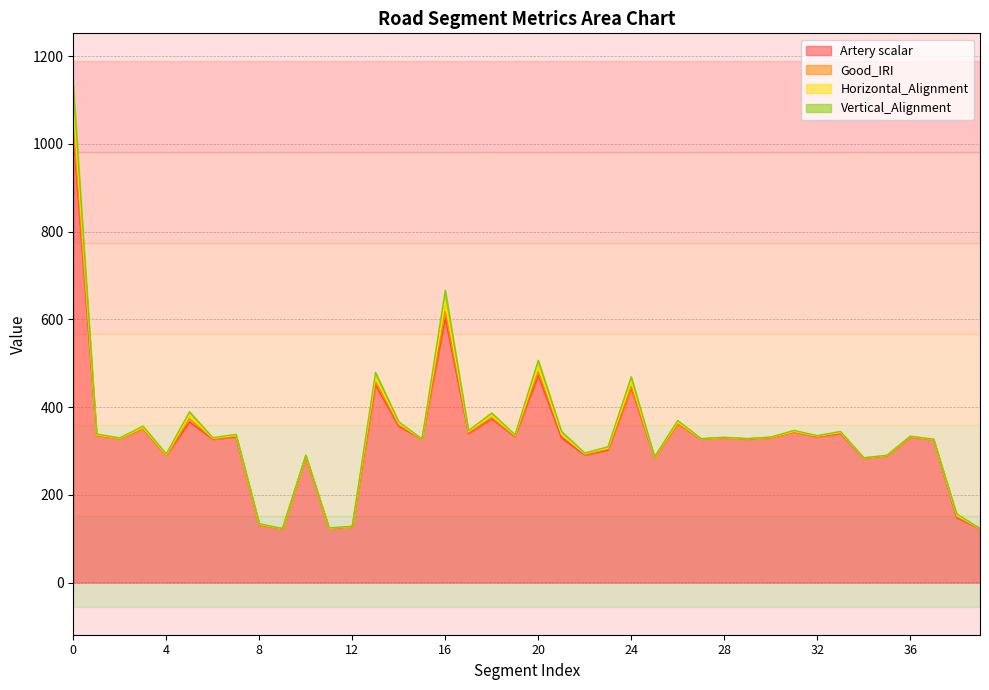

True or false: Artery scalar and Horizontal_Alignment cross at least once.

False